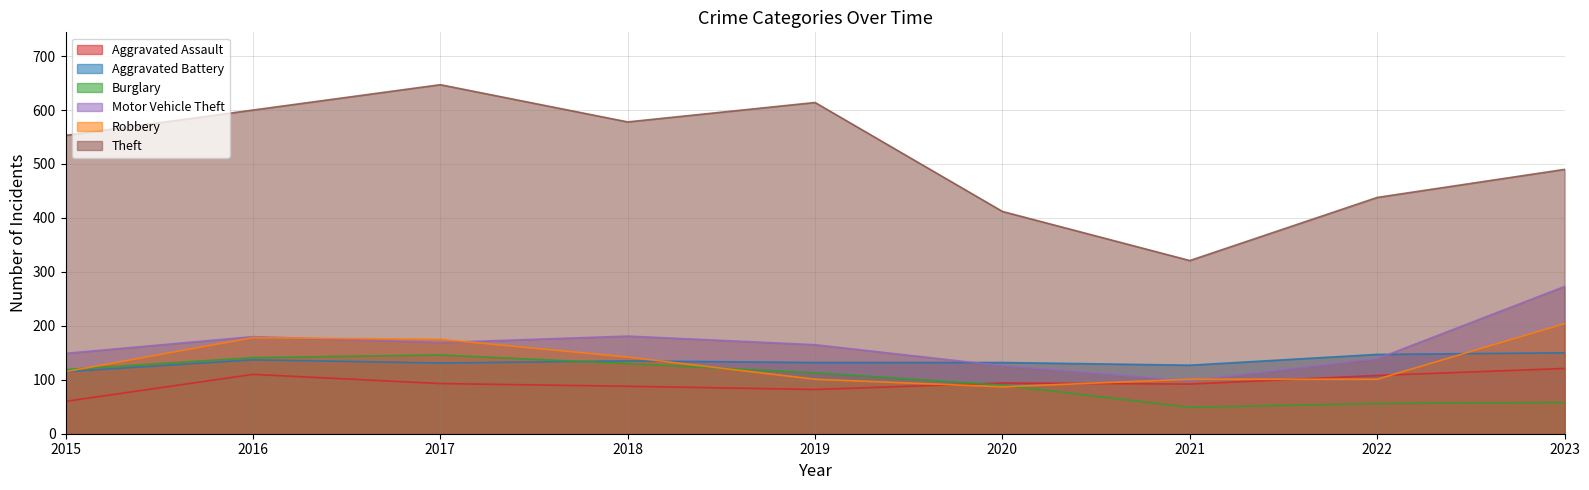

At 2022, list the series in order from largest to smallest.

Theft, Aggravated Battery, Motor Vehicle Theft, Aggravated Assault, Robbery, Burglary